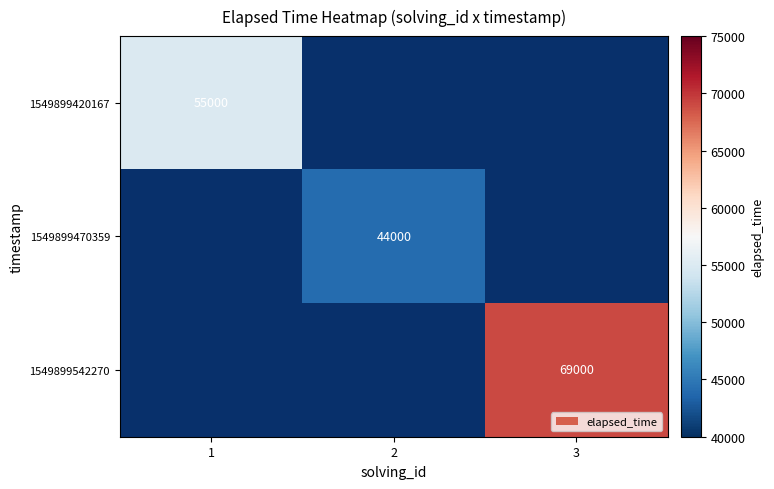

At how many categories does at least one series exceed 67044?

1